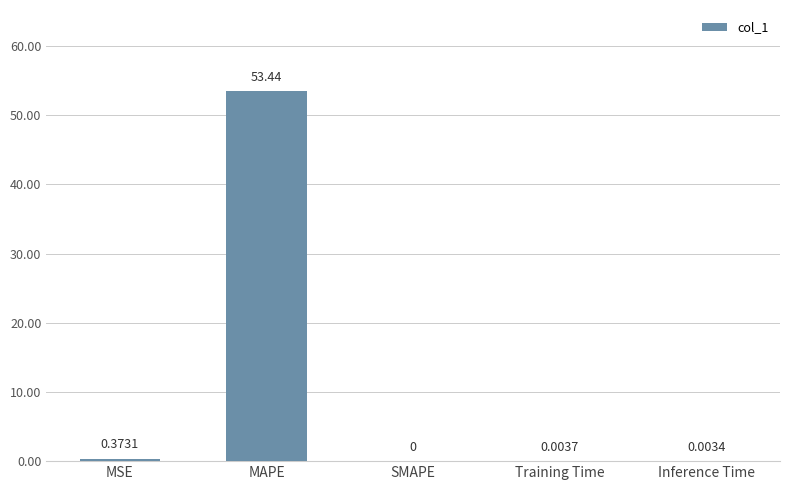

At which label is the value closest to 26?

MSE